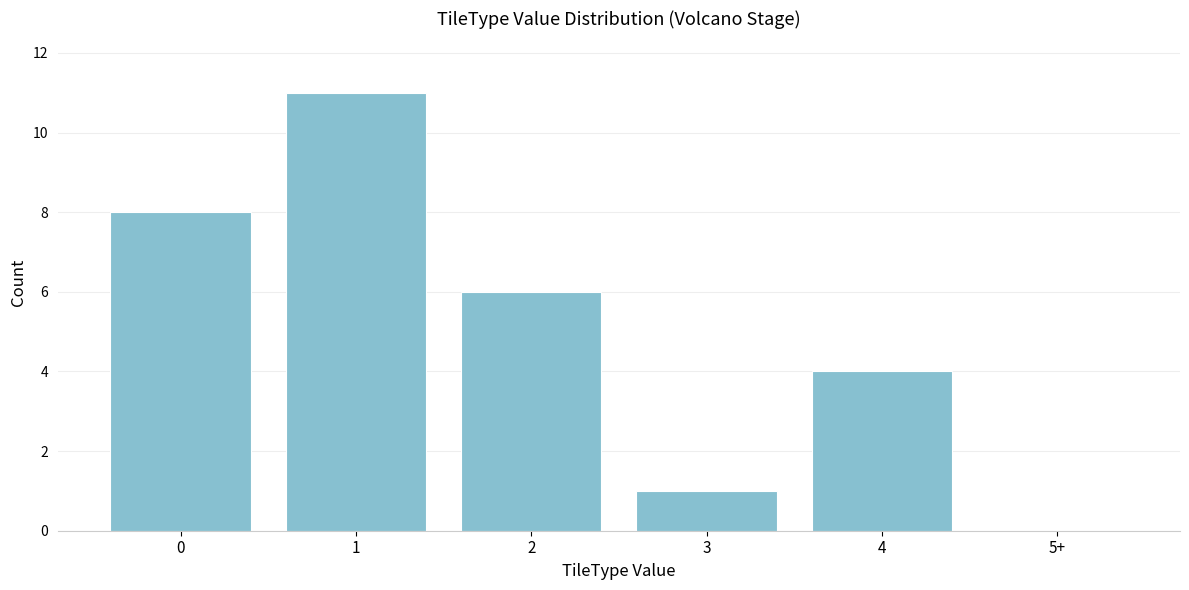

Reading left to right, what are all the values shown in this chart?

0=8	1=11	2=6	3=1	4=4	5+=0